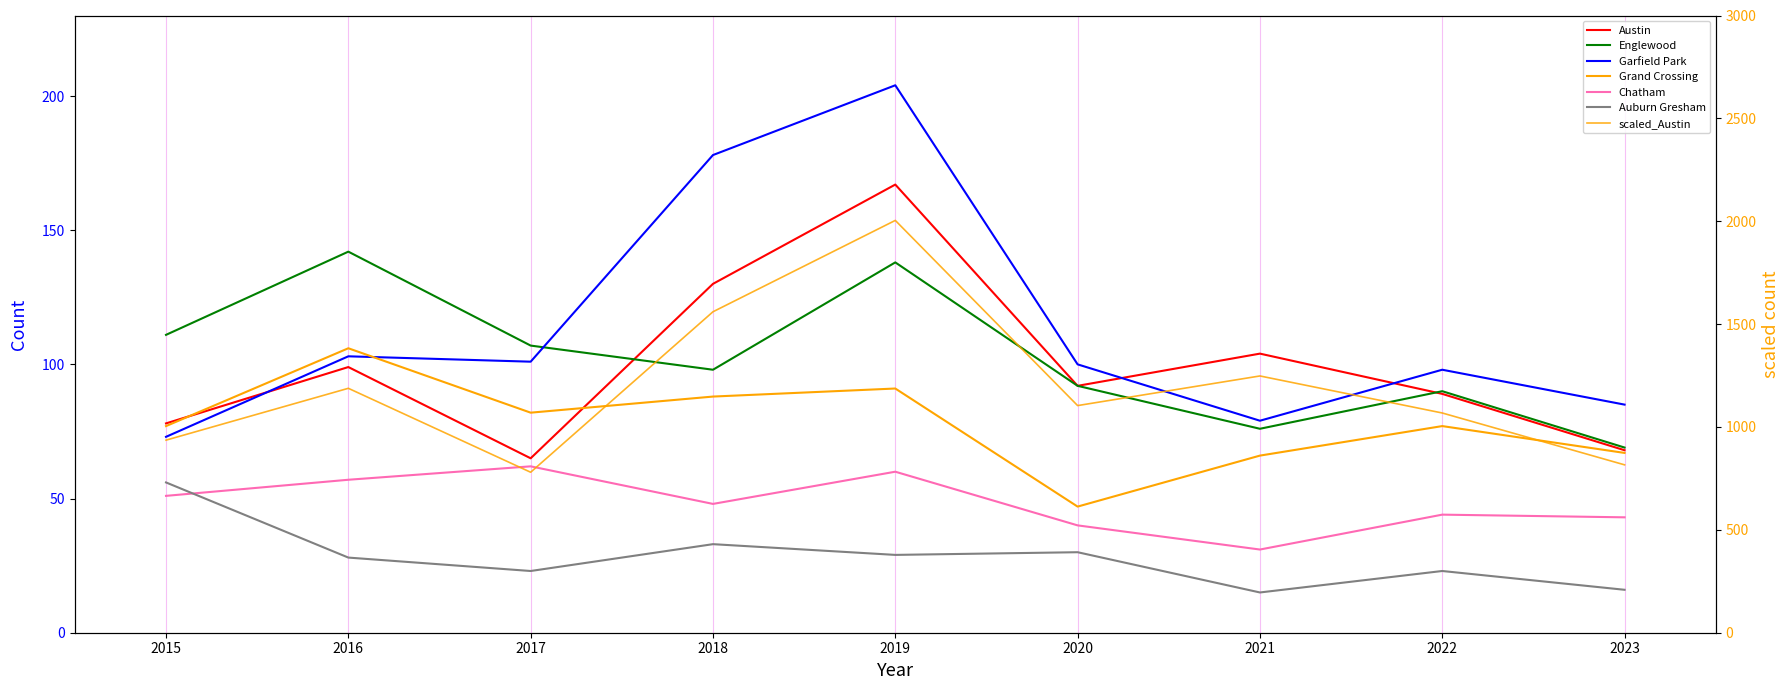

True or false: Austin has more than 1 interior local peaks.

True